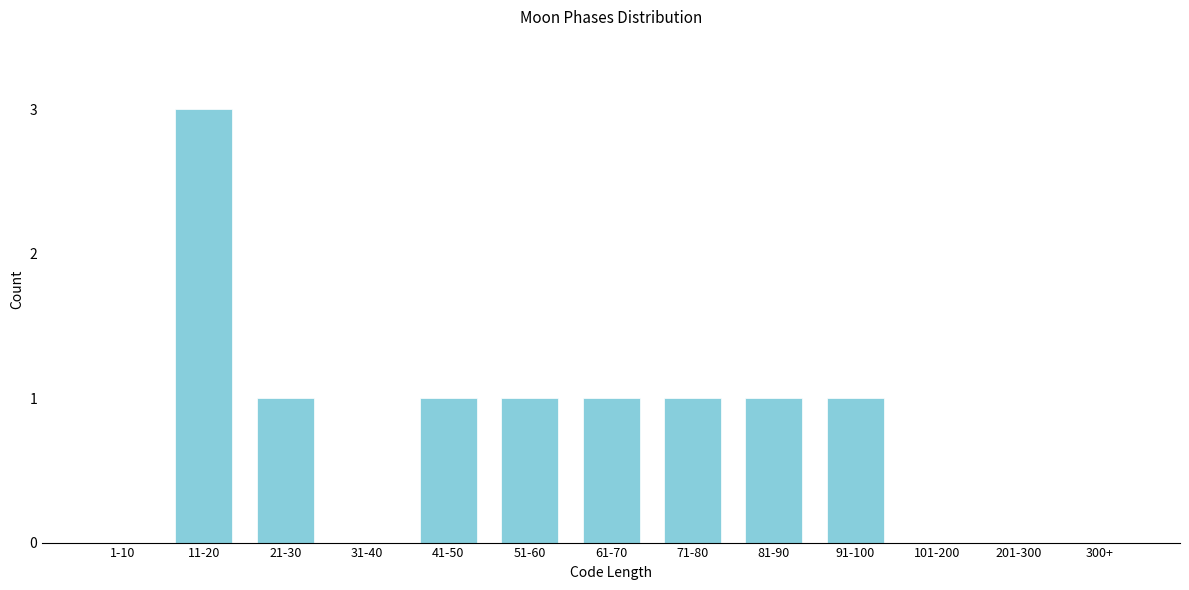

Reading right to left, what are all the values shown in this chart?

300+=0	201-300=0	101-200=0	91-100=1	81-90=1	71-80=1	61-70=1	51-60=1	41-50=1	31-40=0	21-30=1	11-20=3	1-10=0